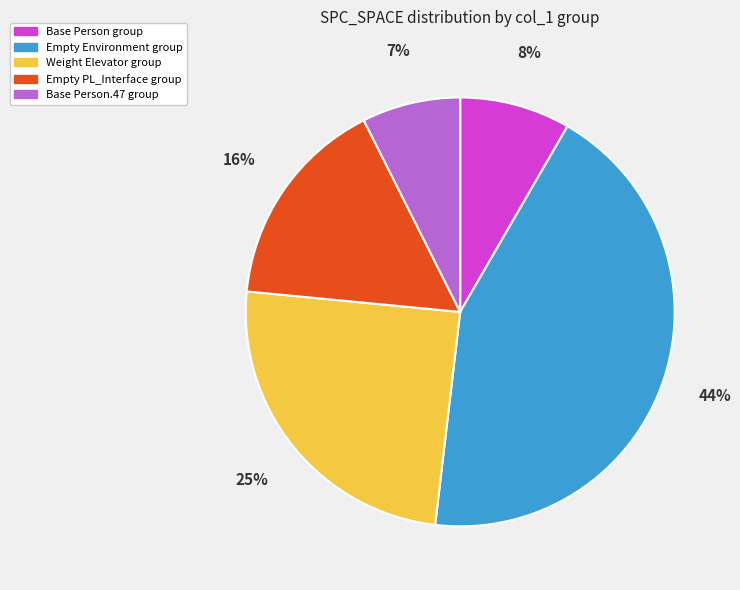

To the nearest percent, what is the average slice percentage?

20%